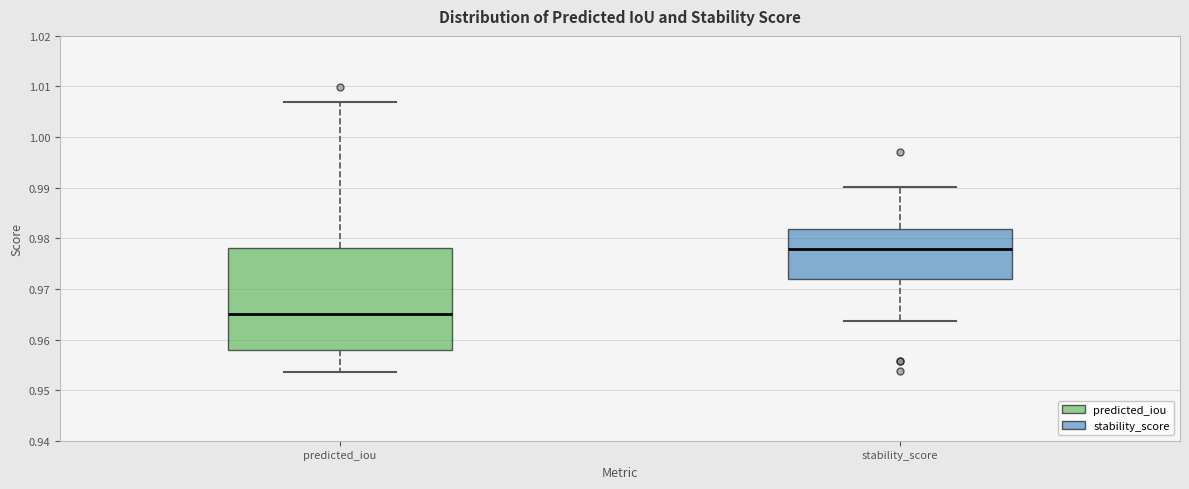

Reading left to right, transcribe this box plot: for each box, give where its median line is, the range the box spans, and where its two whiskers end, as read against the y-axis. The values are not printed on the chart, so give them approximately, as read against the axis.

predicted_iou: median 0.965, box 0.958 to 0.978, whiskers 0.954 to 1.007
stability_score: median 0.978, box 0.972 to 0.982, whiskers 0.964 to 0.990